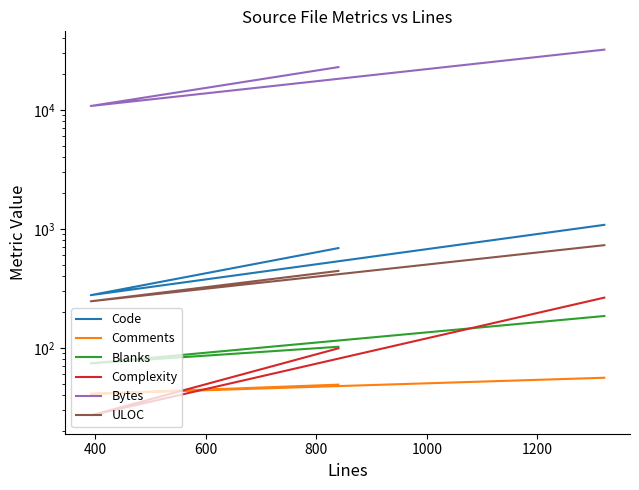

Count the Comments values in the range 41 to 56.

3